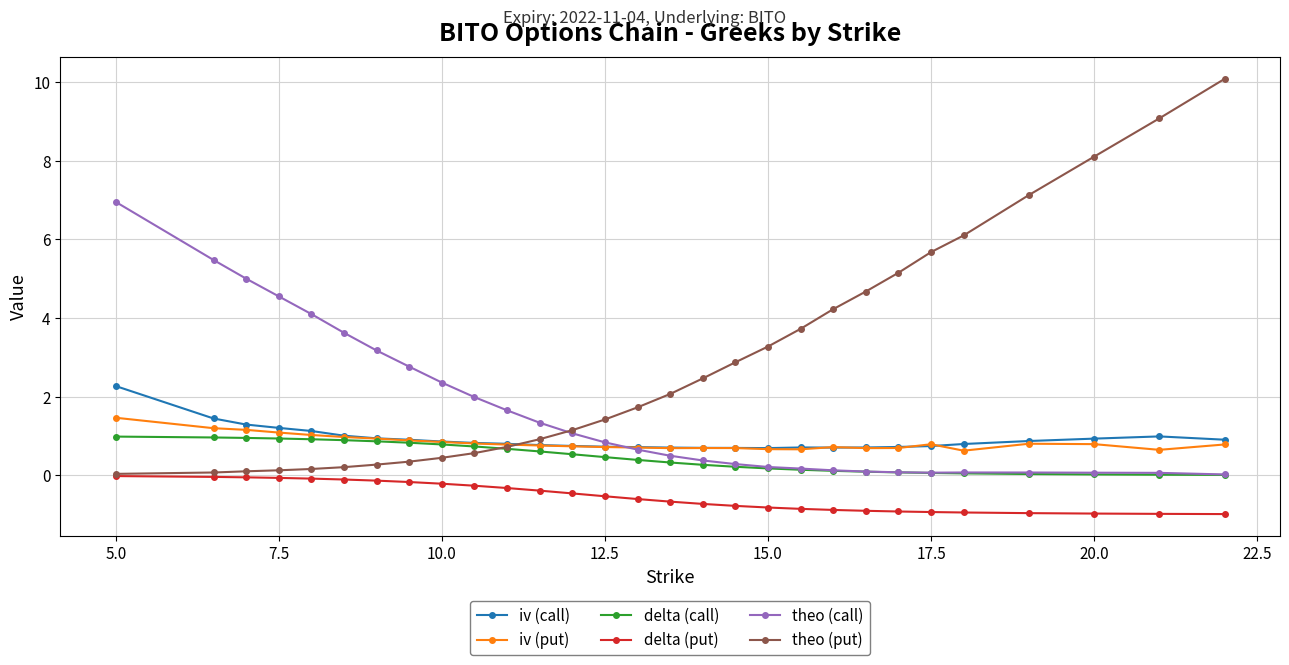

What is the value of the theo (call) point at the 12th from the left?

1.3